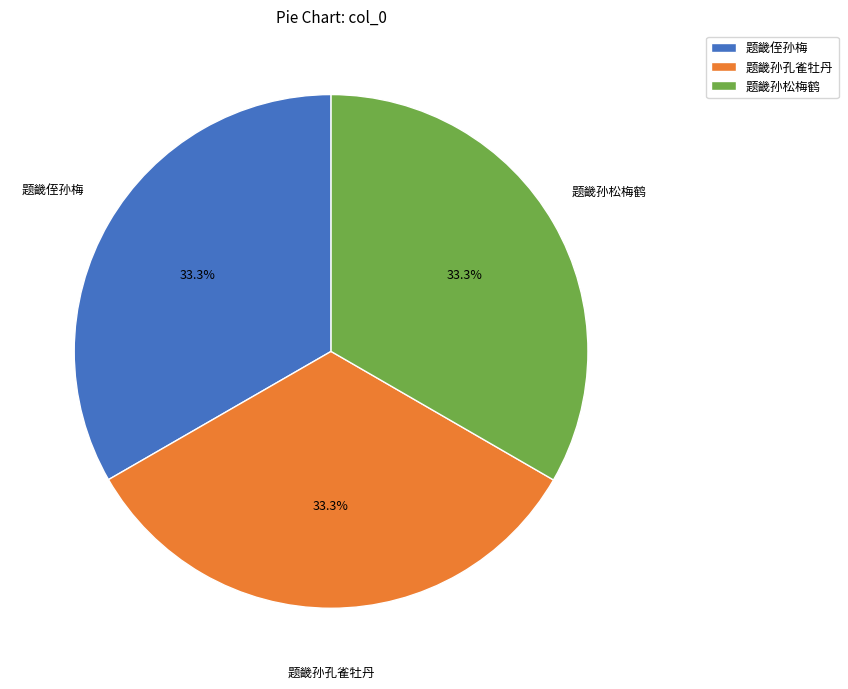

To the nearest percent, what percentage of the pie is 题畿孙松梅鹤?

33%